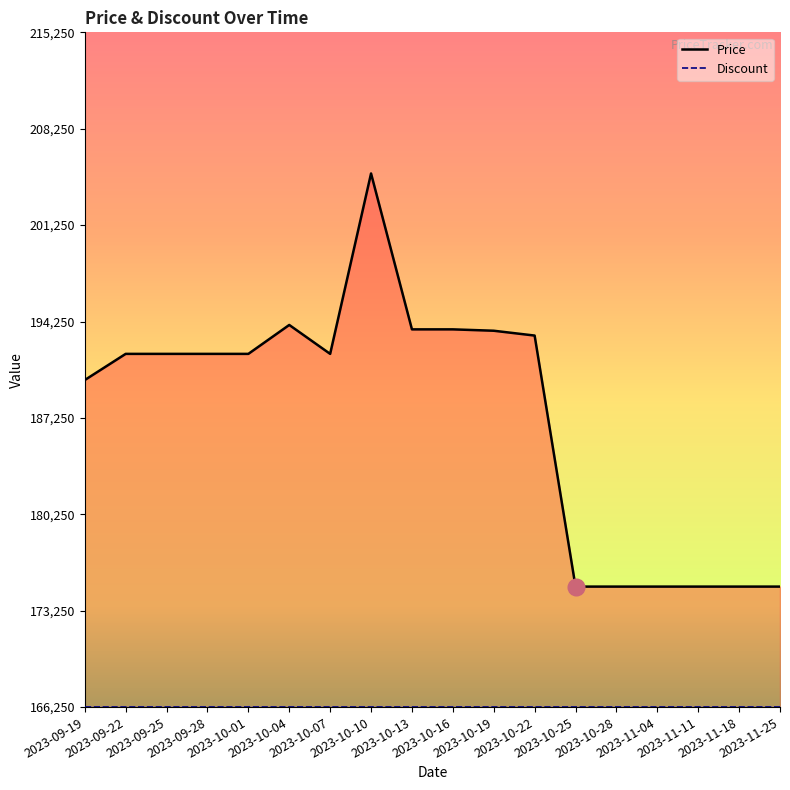

Which series changed the most between 2023-09-19 and 2023-11-25?

Price